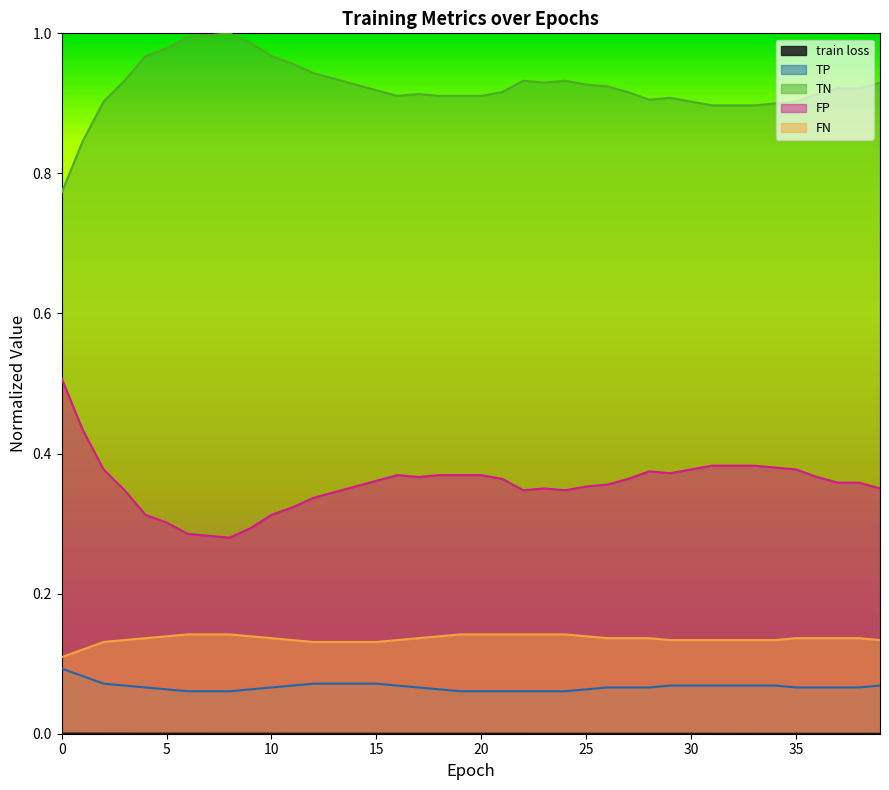

Which series has the largest range (max minus min)?

TN